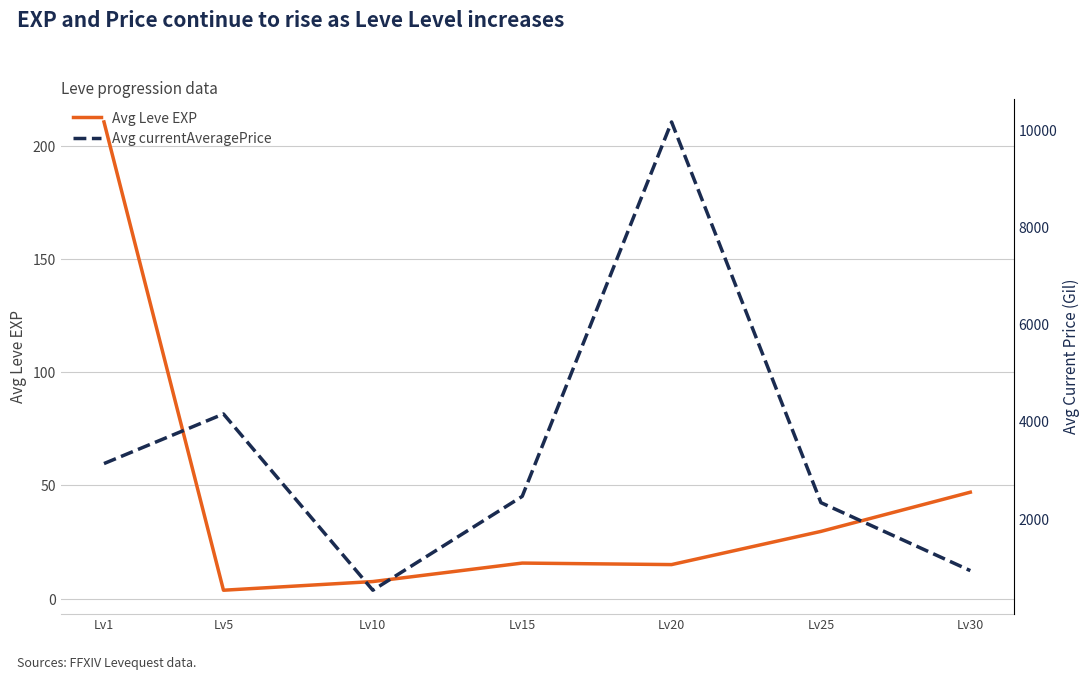

Which label corresponds to the smallest value in the chart?

Lv5